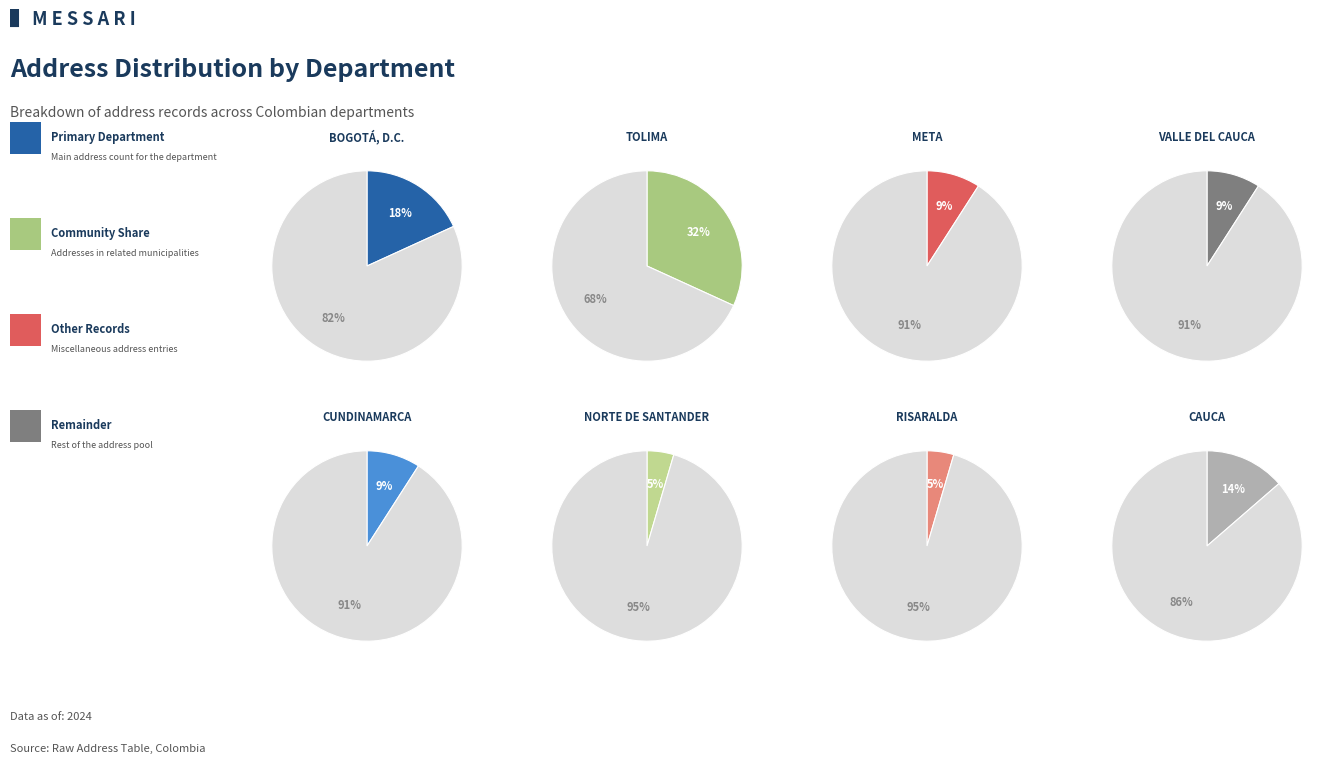

To the nearest percent, what is the average slice percentage?

12%